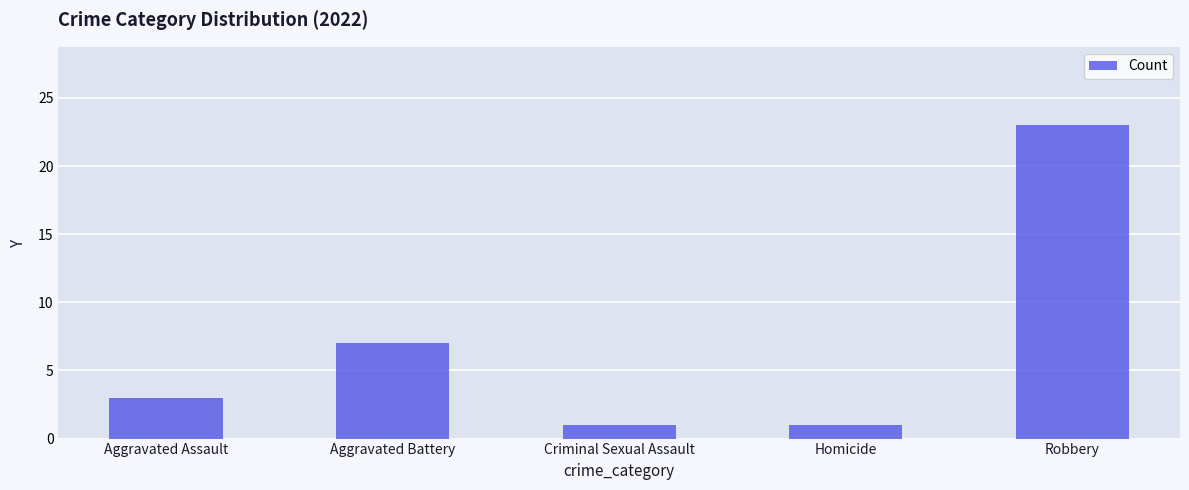

What is the label of the 1st bar from the right?

Robbery